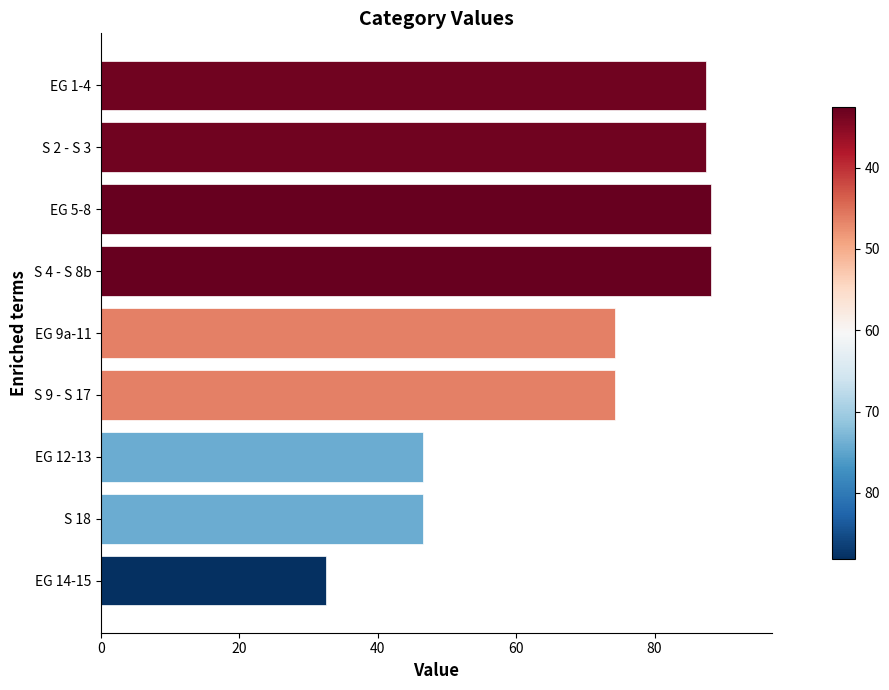

What is the change in value from EG 1-4 to EG 9a-11?

-13.1